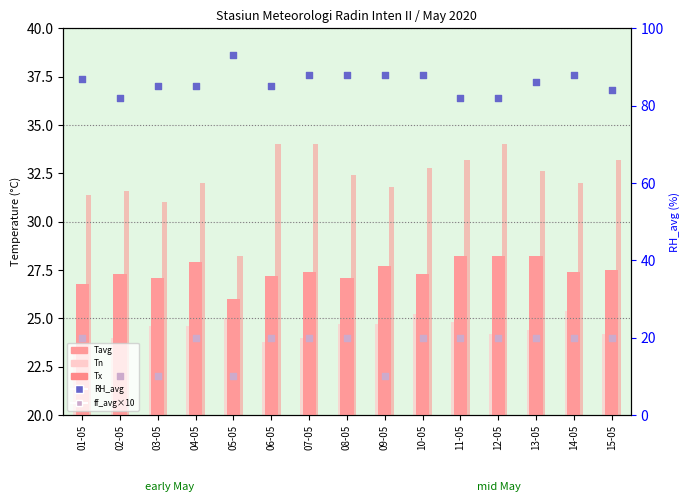

Which series has the largest Y range (max minus min)?

RH_avg